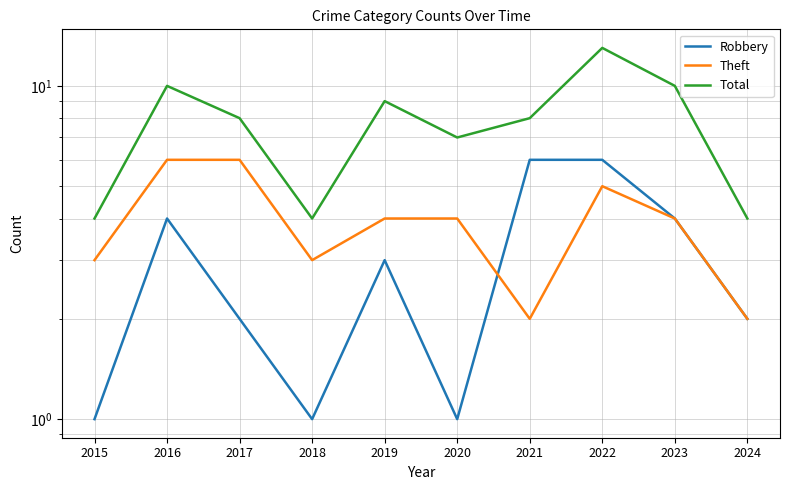

What are all the series names shown in the legend?

Robbery, Theft, Total